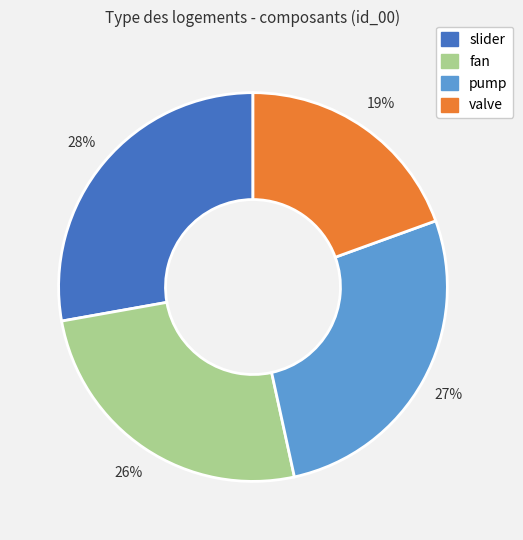

Combined, do valve and slider account for over 50%?

No